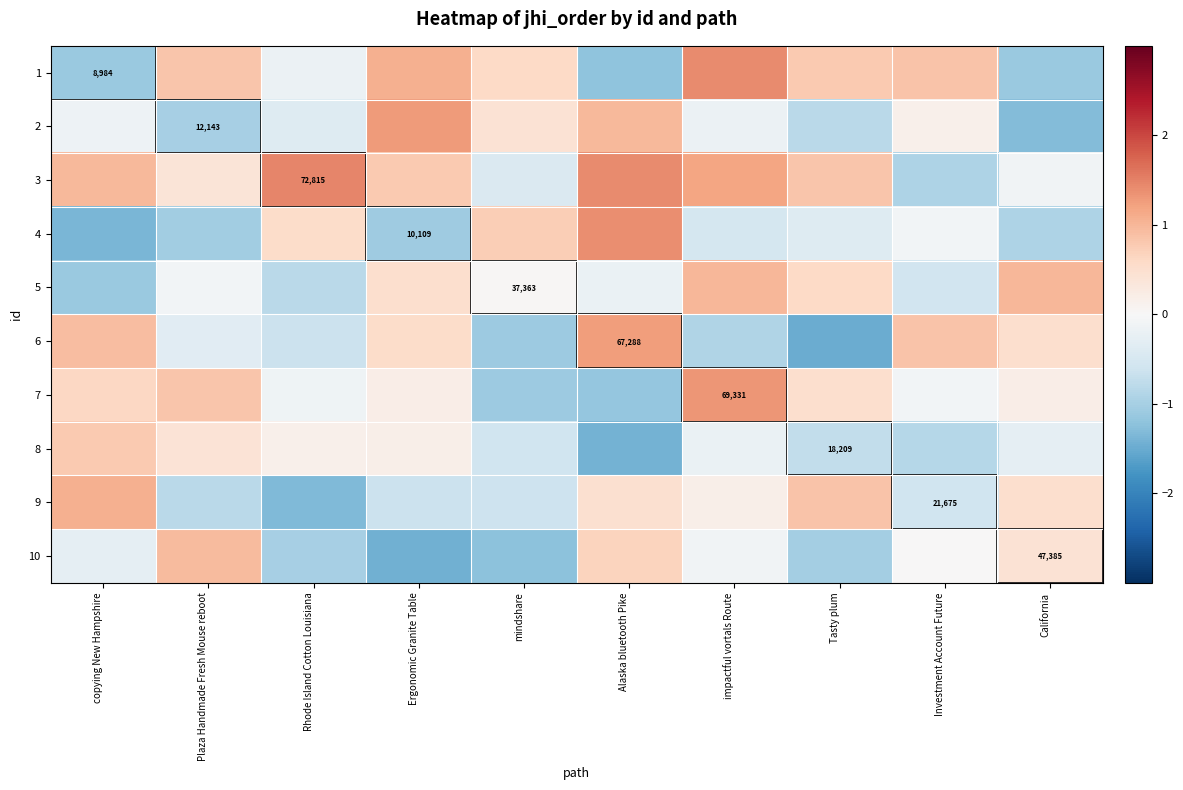

Is the value of 10 at Plaza Handmade Fresh Mouse reboot greater than the value of 5 at Ergonomic Granite Table?

Yes